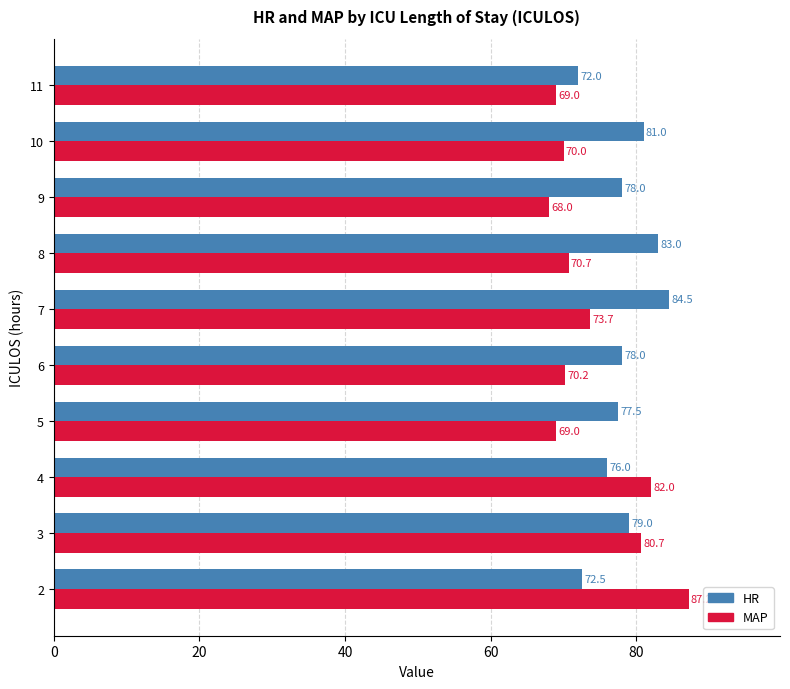

List the series in order of their overall mean, lowest first.

MAP, HR